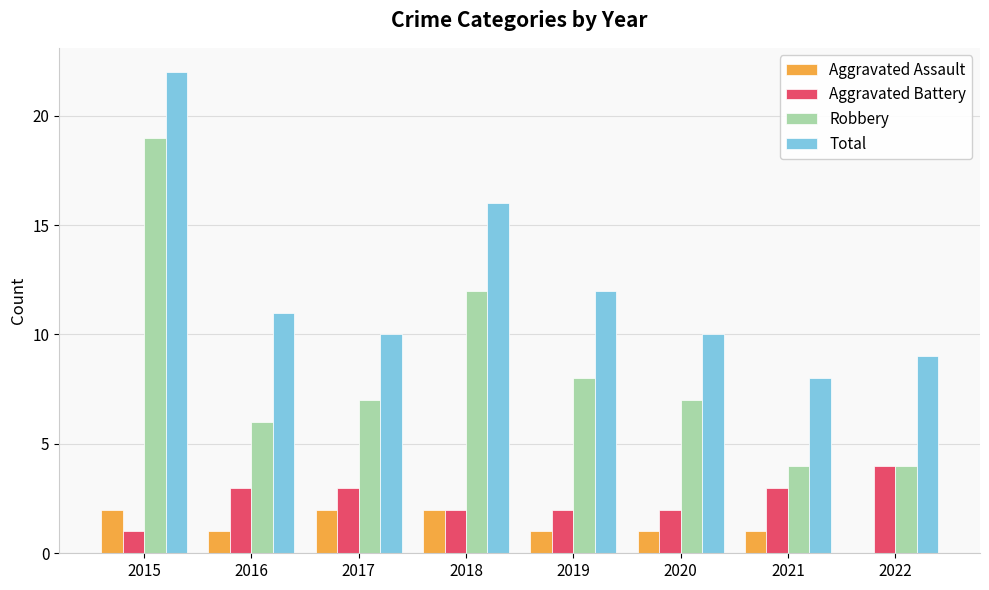

Count the Aggravated Battery values in the range 2 to 3.

6